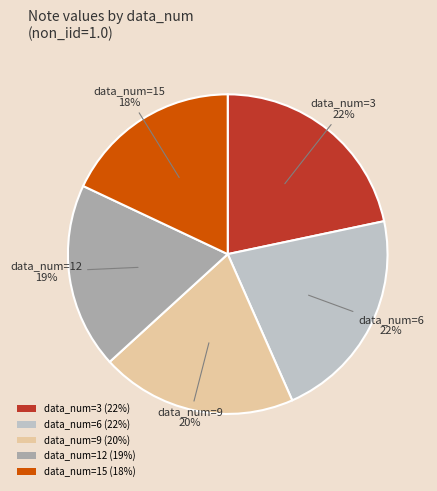

Is it true that data_num=3 is 22% of the pie?

True